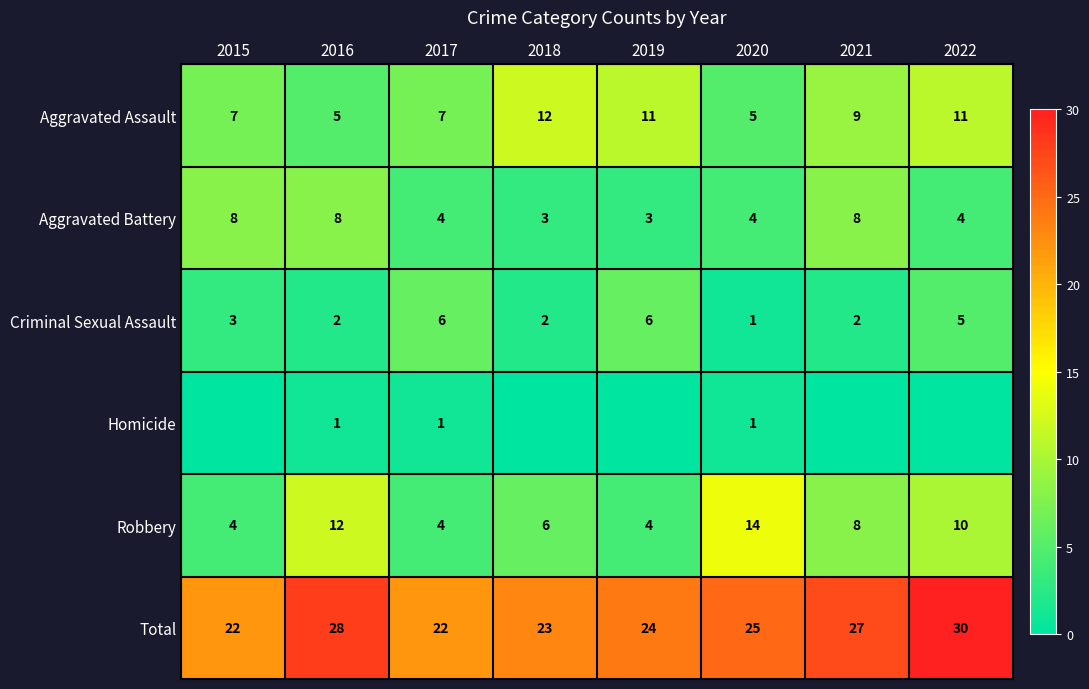

What is the sum of all Total values?

201